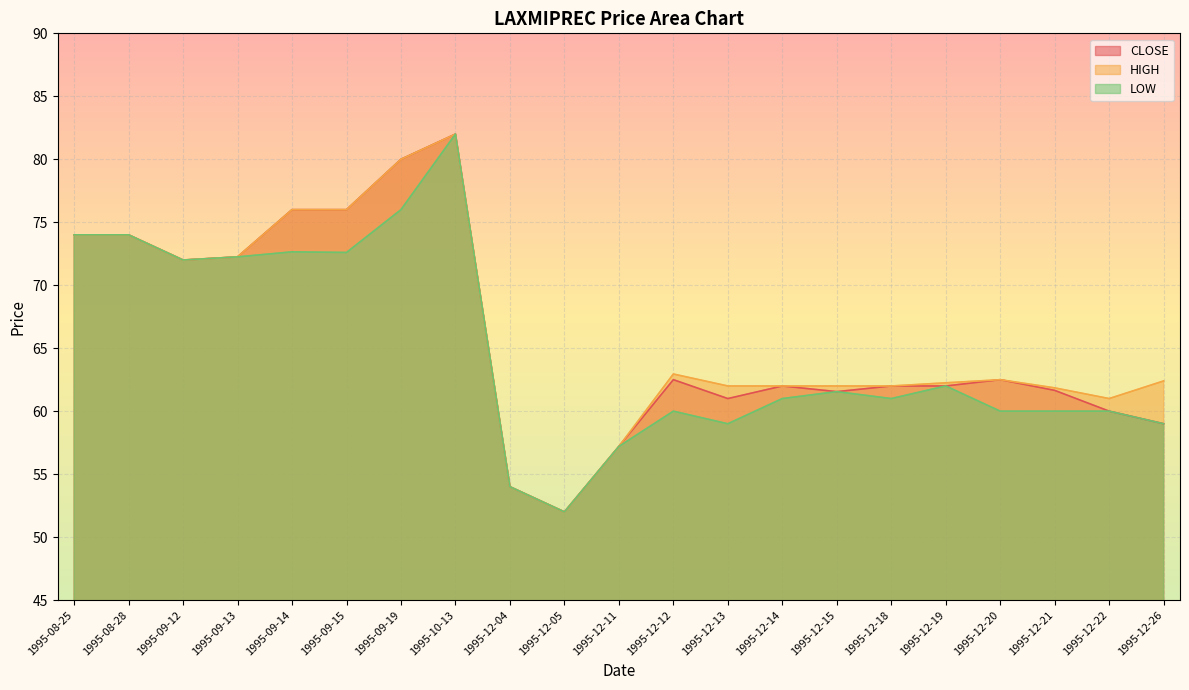

Between 1995-09-14 and 1995-12-15, which series saw the biggest shift?

CLOSE